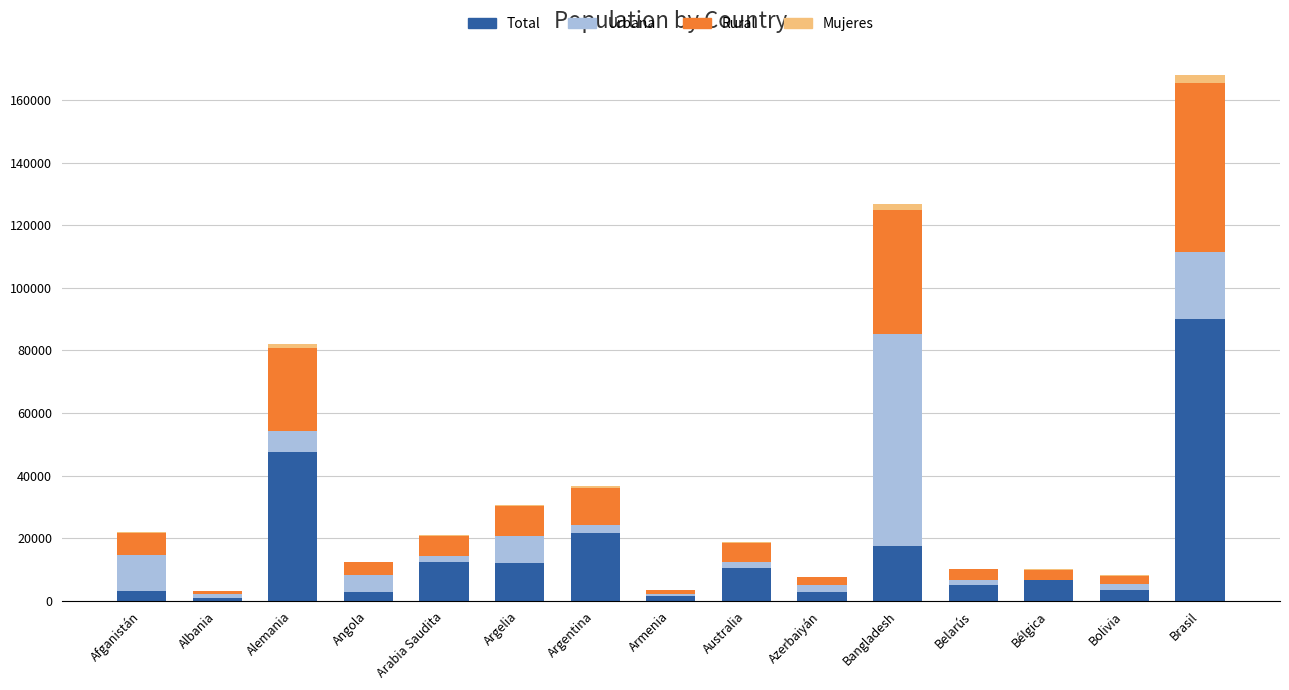

How many bars are there in total?

60